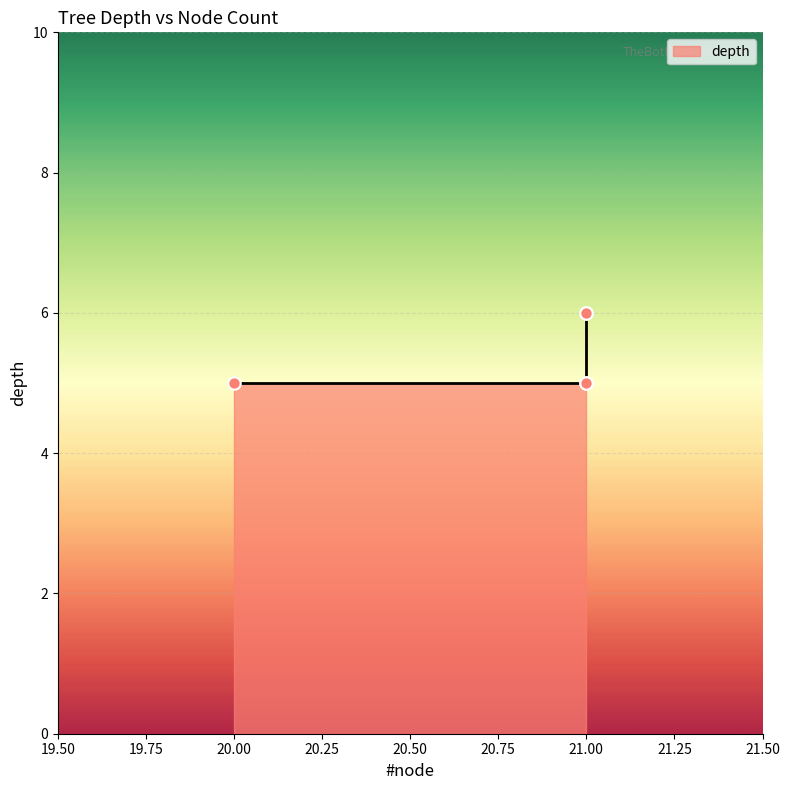

Between 21 and 21, which is larger?

21